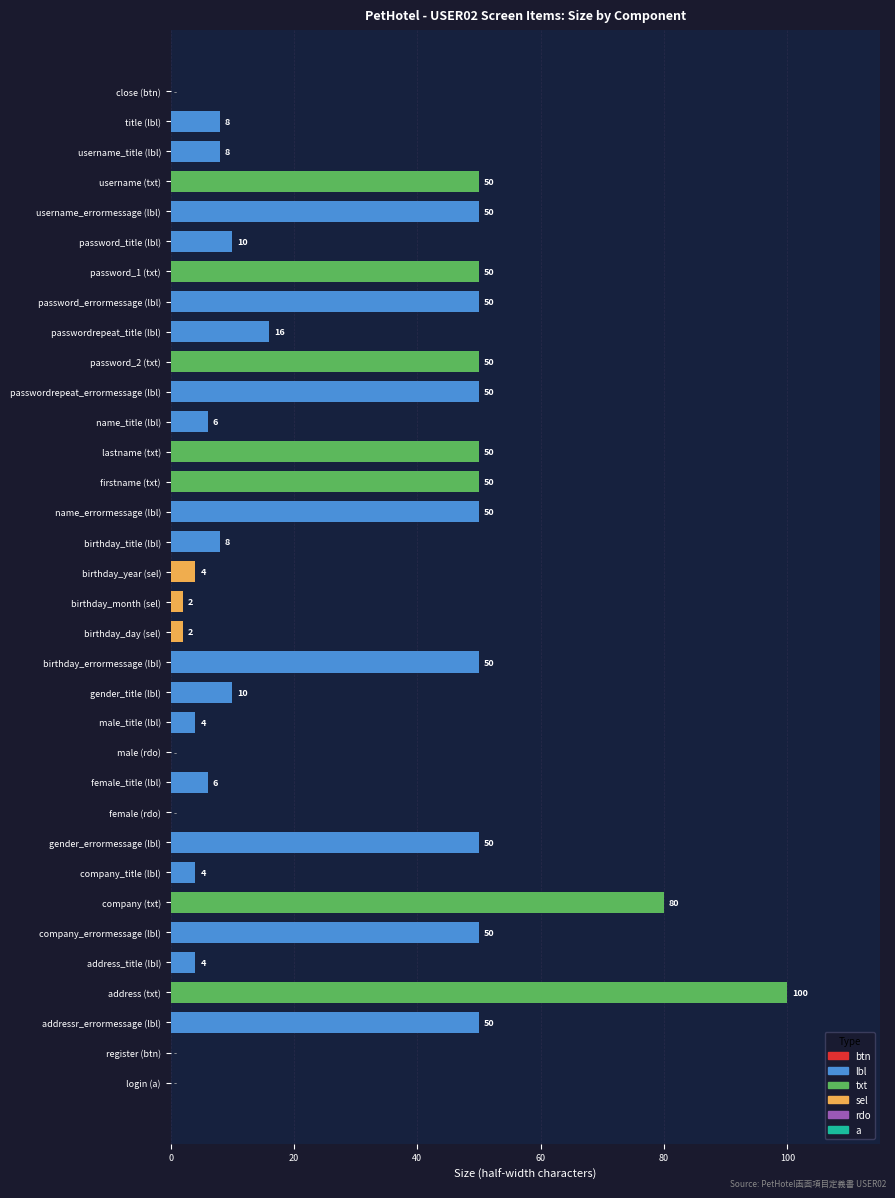

The chart shows a value of 50 at passwordrepeat_errormessage (lbl). True or false?

True